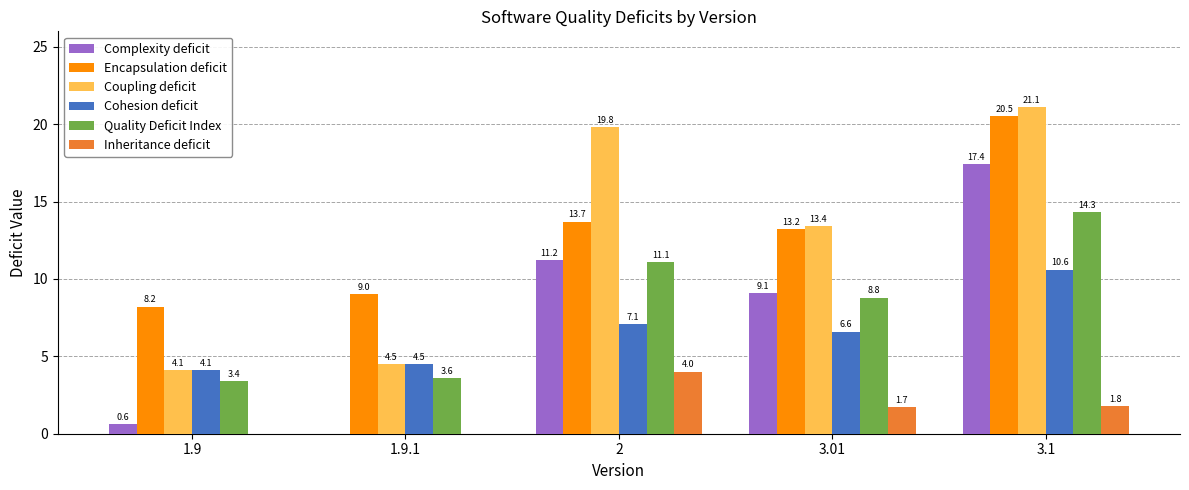

Between 3.01 and 3.1, which series saw the biggest shift?

Complexity deficit